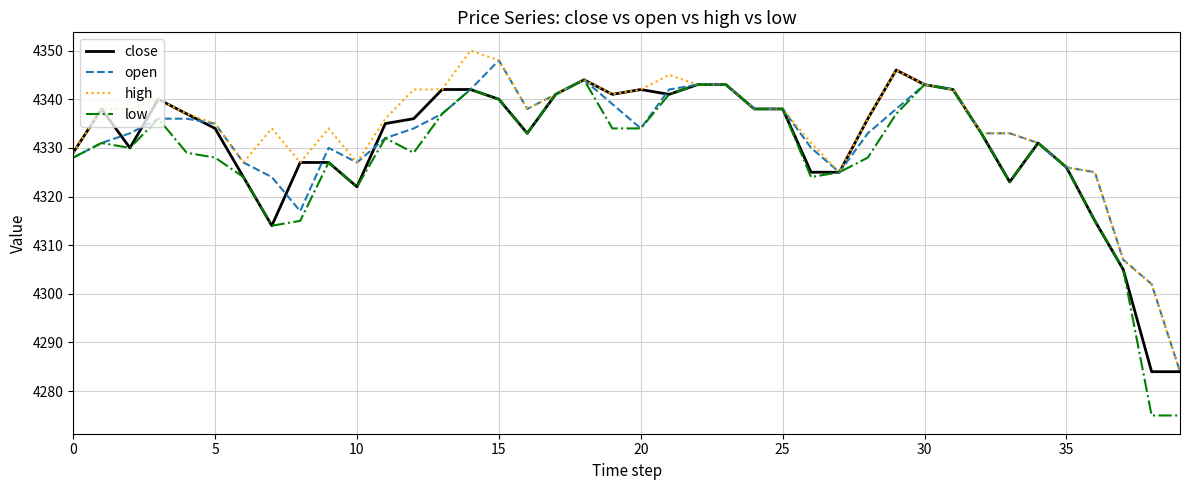

Which series has the largest range (max minus min)?

low